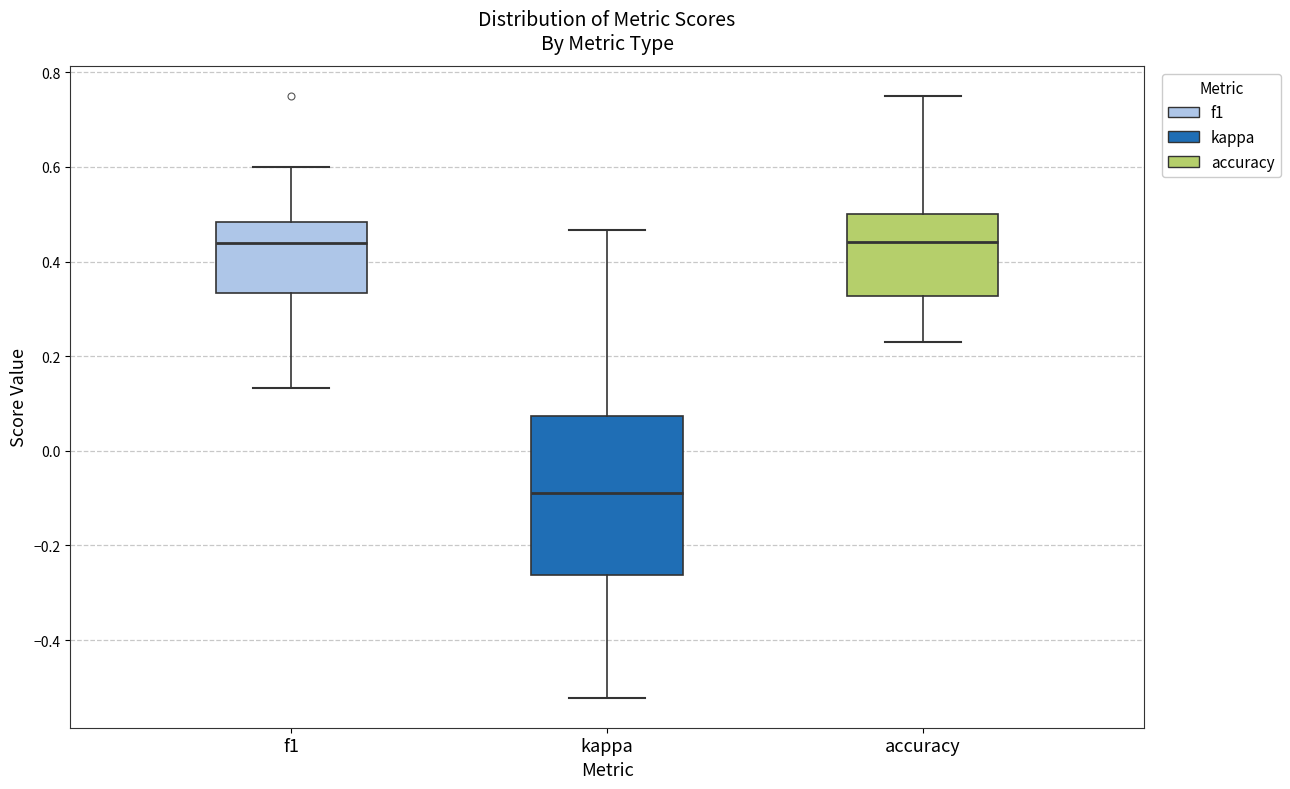

Which box's median line is the lowest?

kappa